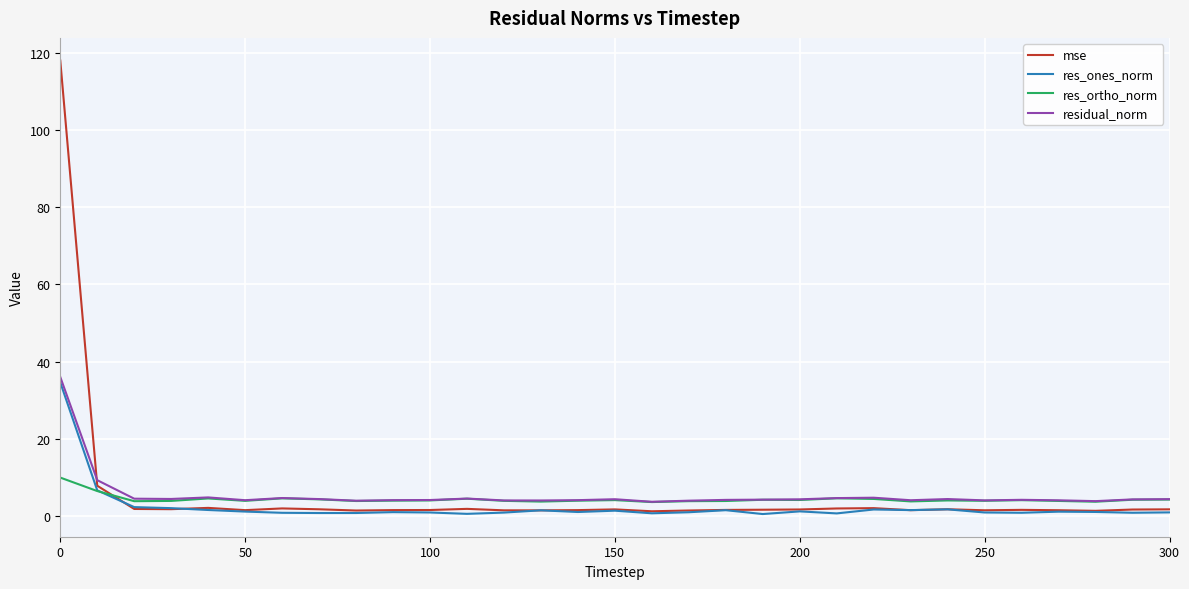

Does the chart have visible grid lines?

Yes